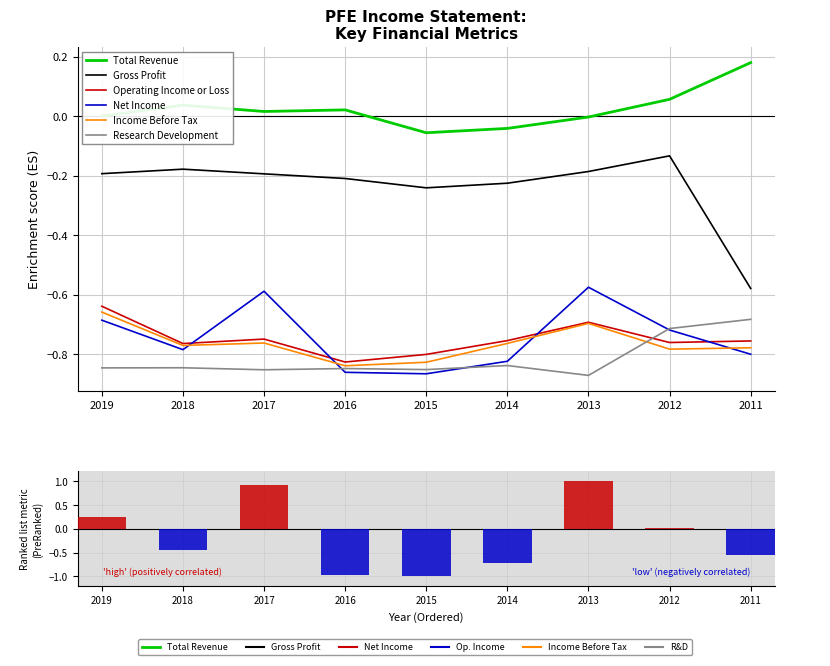

What is the difference between the Operating Income or Loss values at 2014 and 2013?

0.1